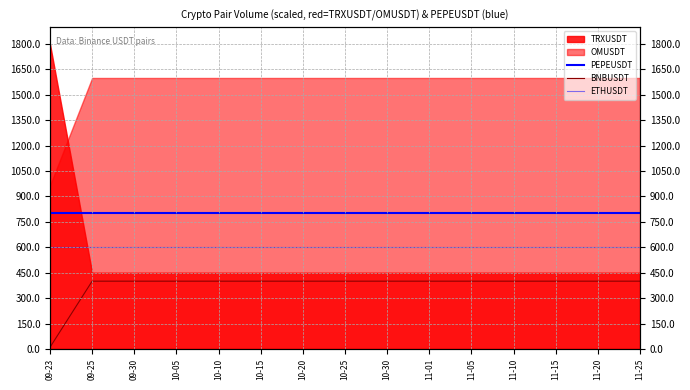

Which category has the lowest value in the PEPEUSDT series?

09-23